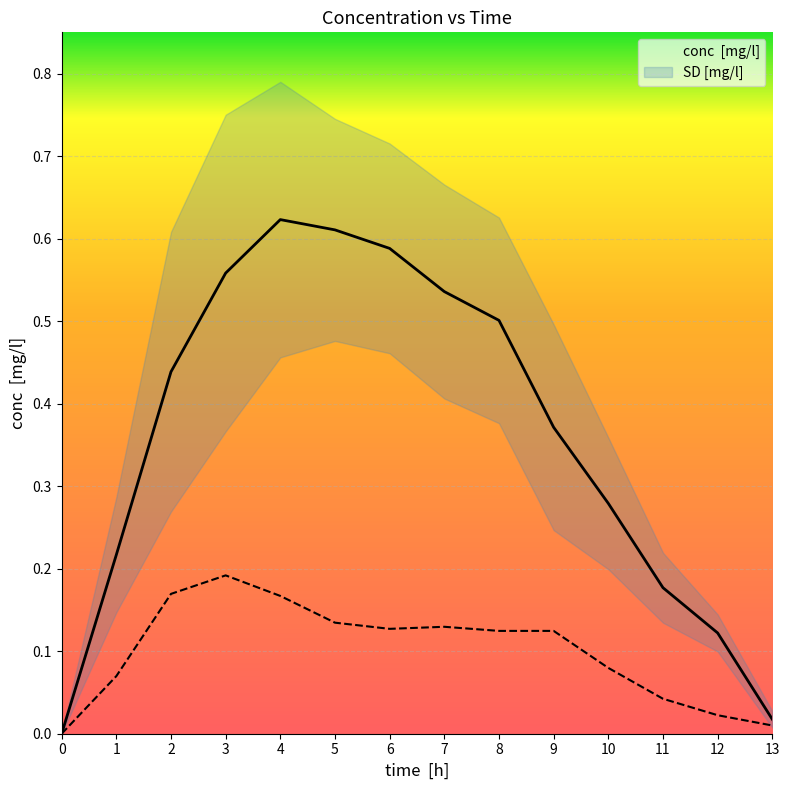

What is the maximum value for SD [mg/l]?

0.2